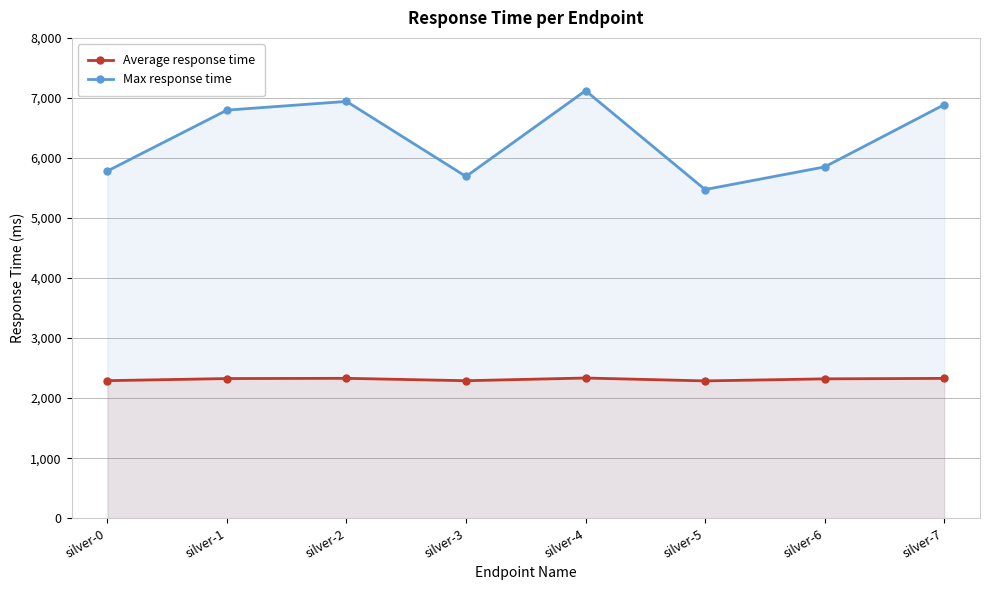

Between silver-3 and silver-7, which series saw the biggest shift?

Max response time